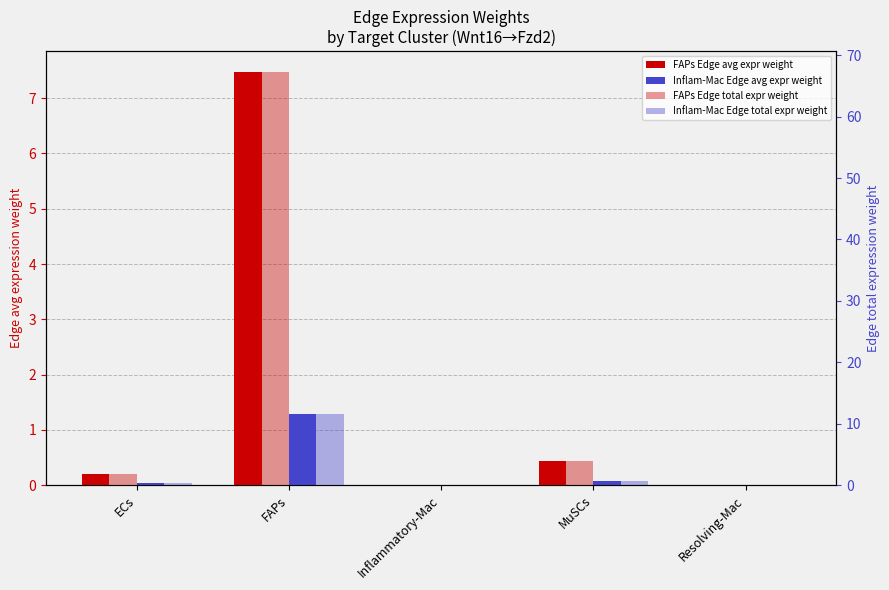

How many groups of bars are there?

5